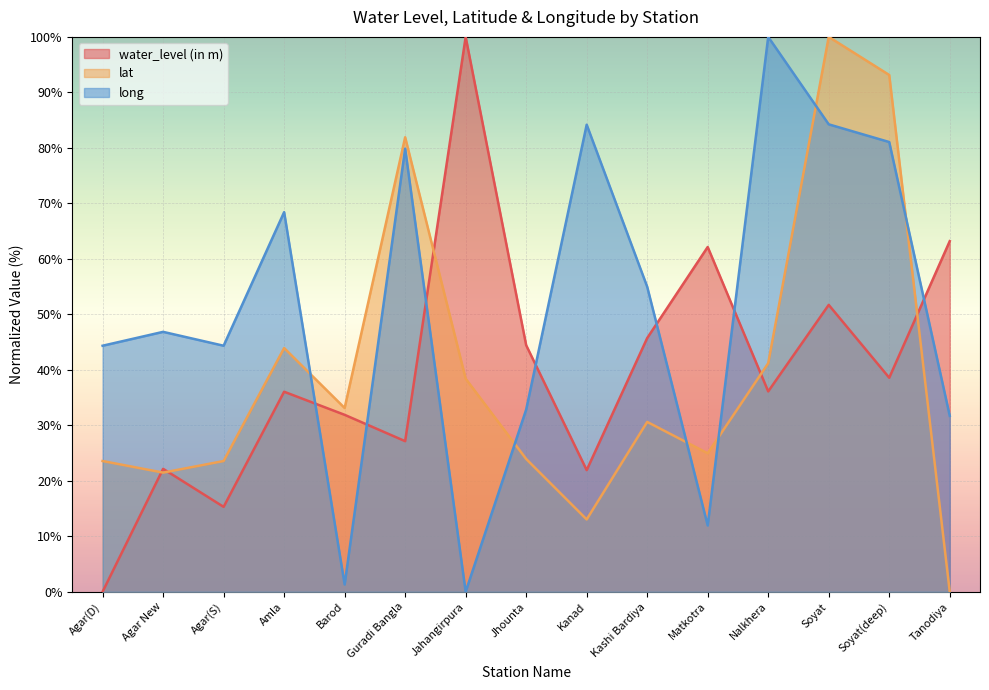

How many intersections are there between lat and water_level (in m)?

5